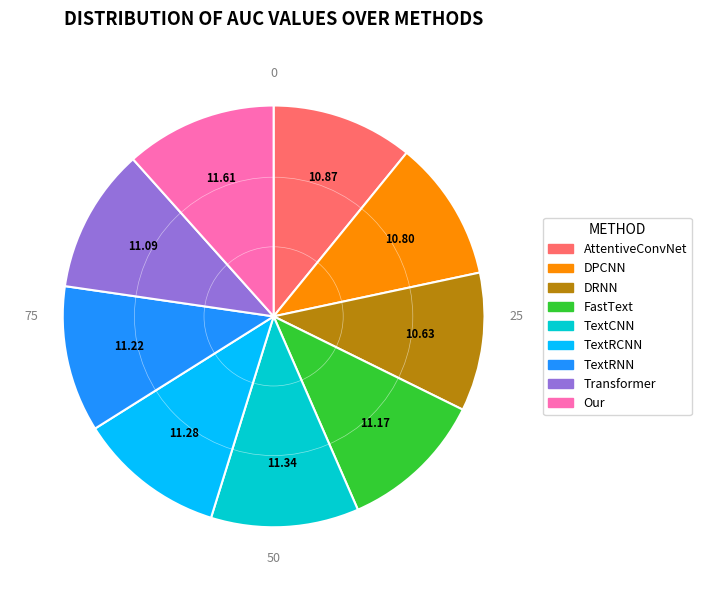

Does any single category account for the majority?

No